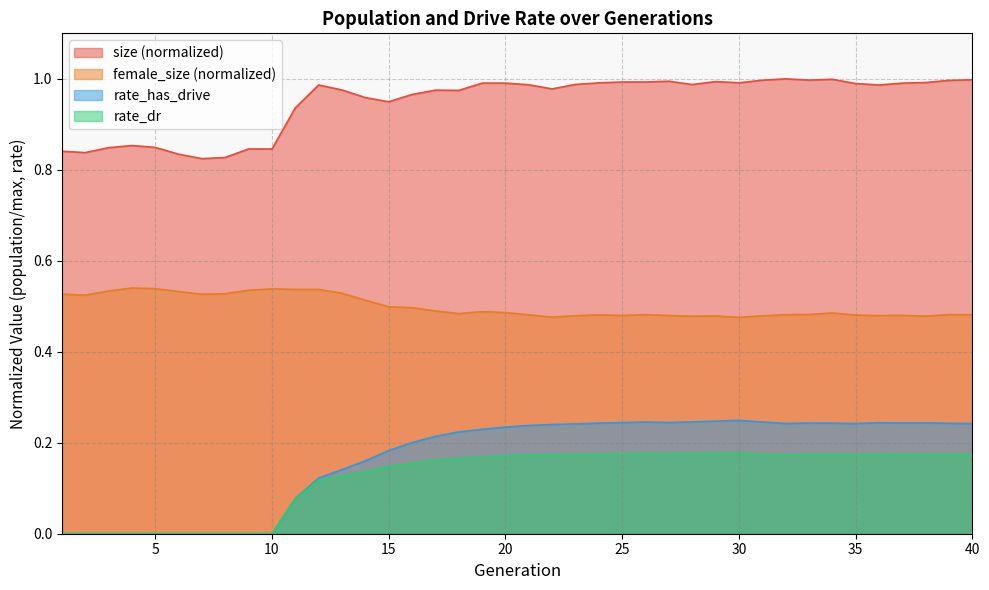

What is the lowest value of the size series?

0.8